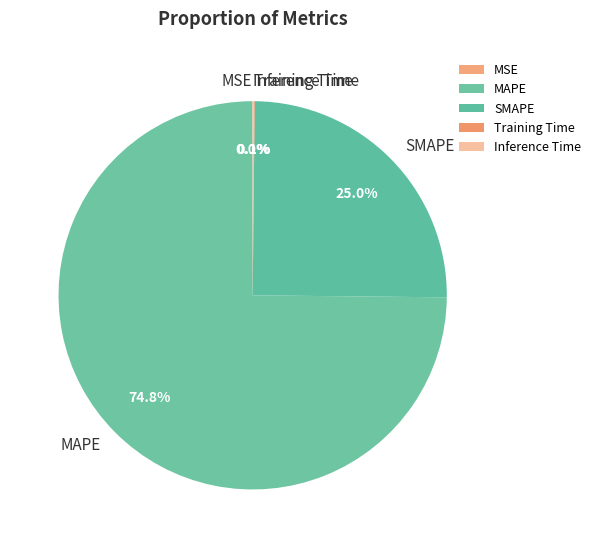

Is there any slice that represents more than half of the pie?

Yes